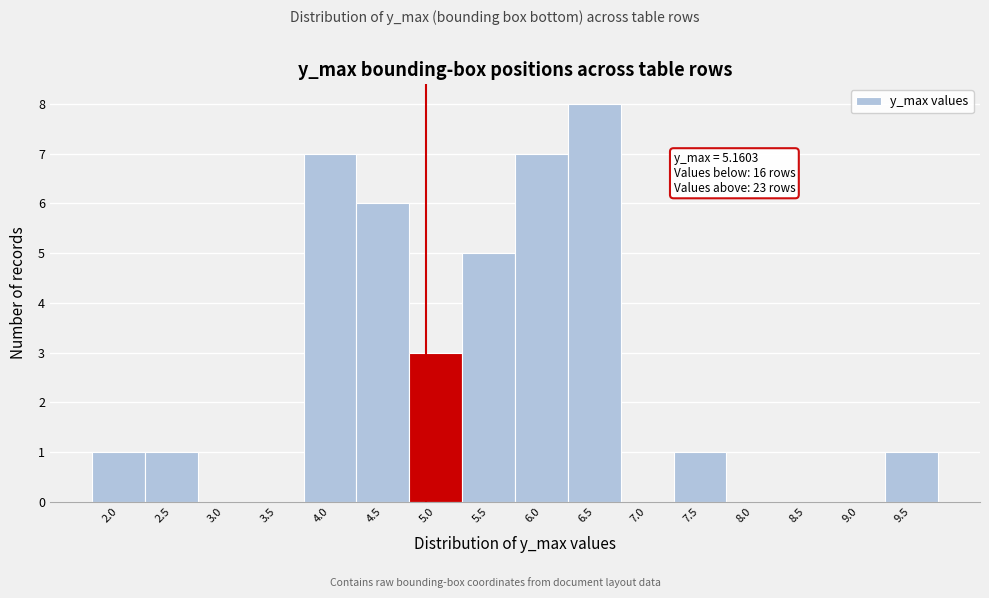

Reading left to right, list all the values displayed in this chart.

2.0=1	2.5=1	3.0=0	3.5=0	4.0=7	4.5=6	5.0=3	5.5=5	6.0=7	6.5=8	7.0=0	7.5=1	8.0=0	8.5=0	9.0=0	9.5=1